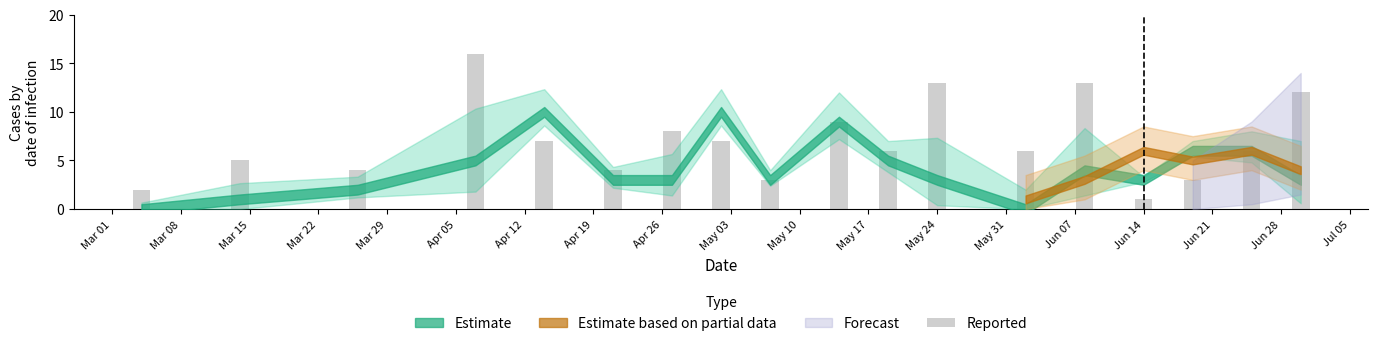

What is the greatest value displayed?

16